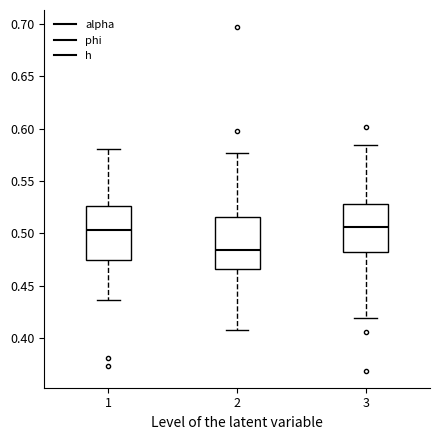

Where does the lower whisker of the box at x = 1 end on the y-axis? The values are not printed on the chart, so give them approximately, as read against the axis.

0.435